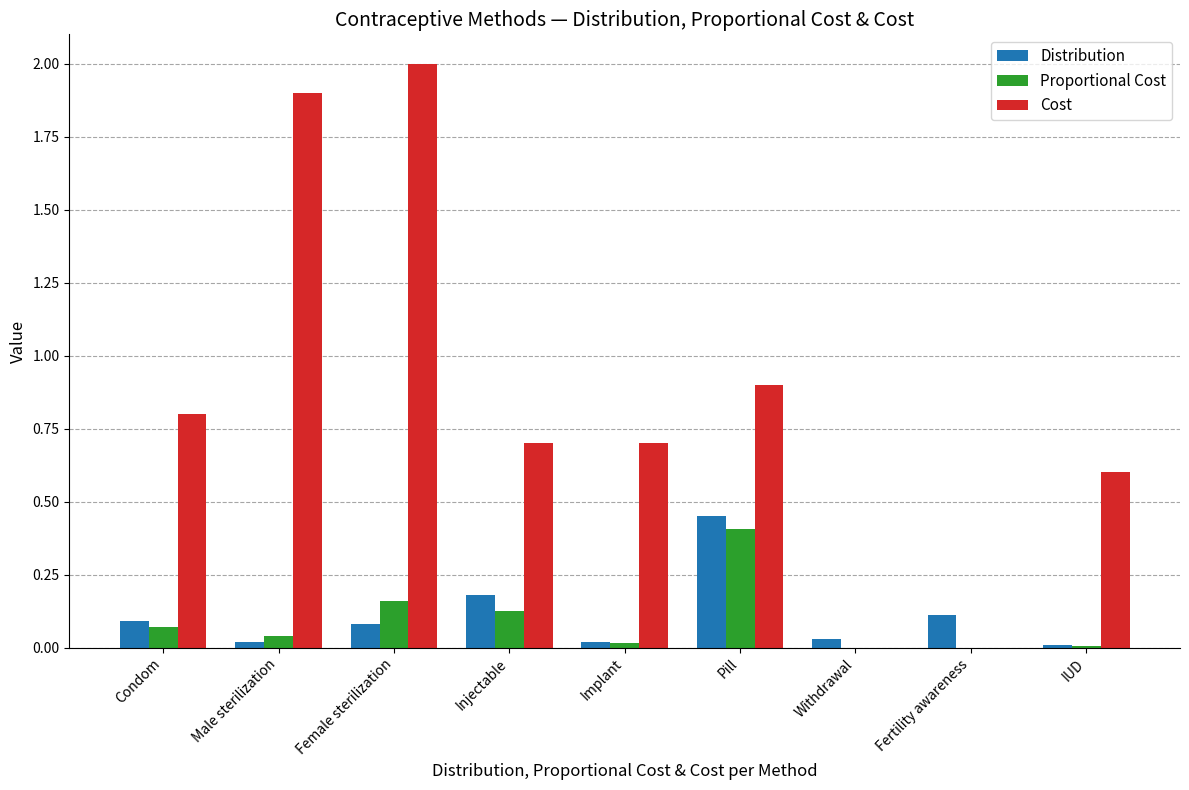

What is the spread (max minus min) of values at IUD?

0.6